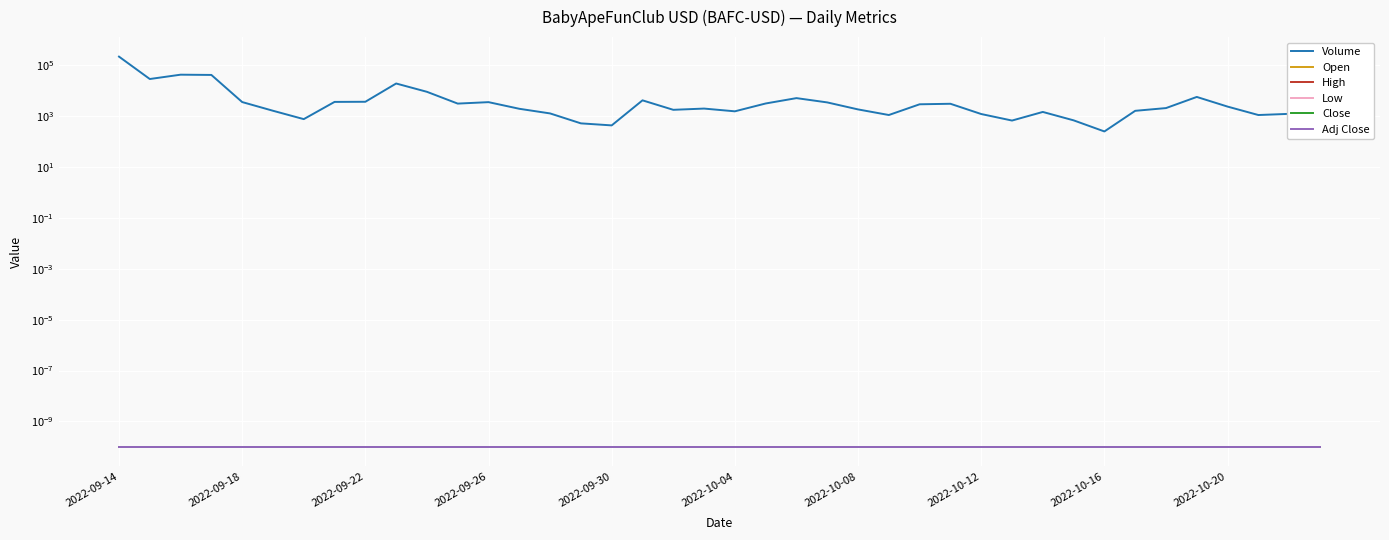

Which series has the largest total across all categories?

Volume